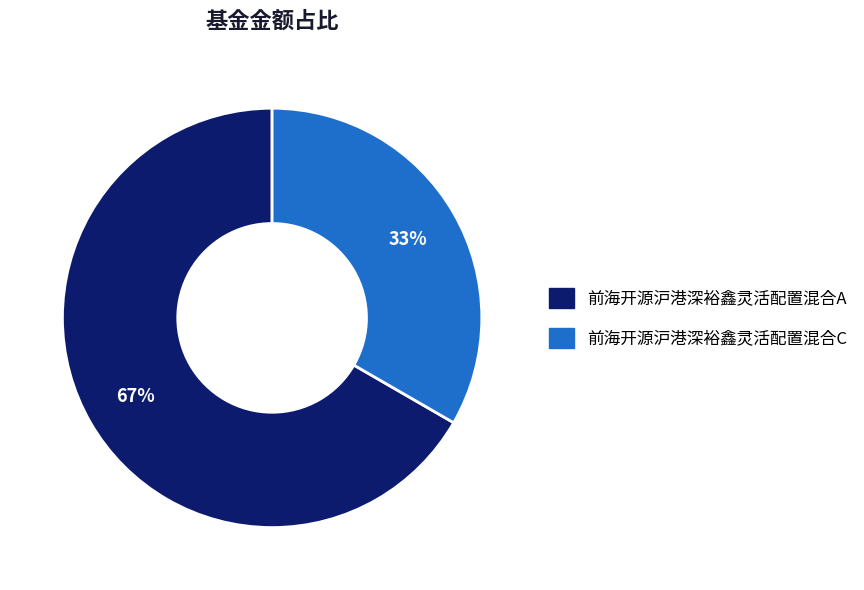

Is it true that 前海开源沪港深裕鑫灵活配置混合A is 67% of the pie?

True